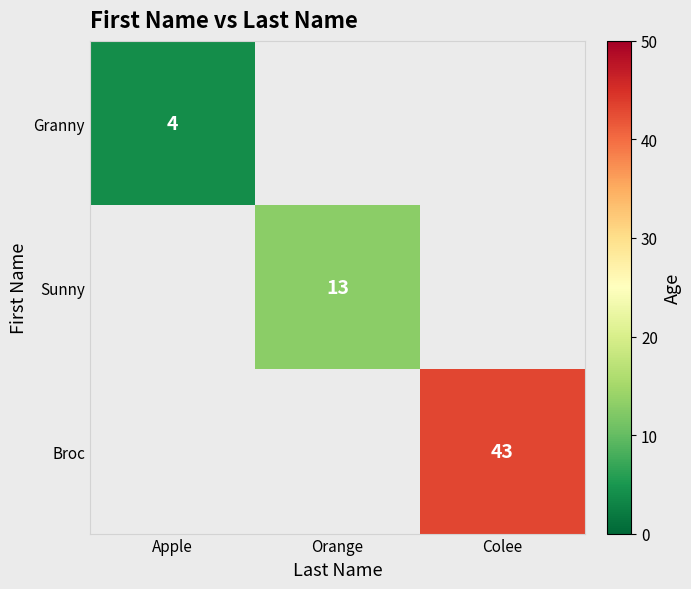

At how many categories does at least one series exceed 9?

2